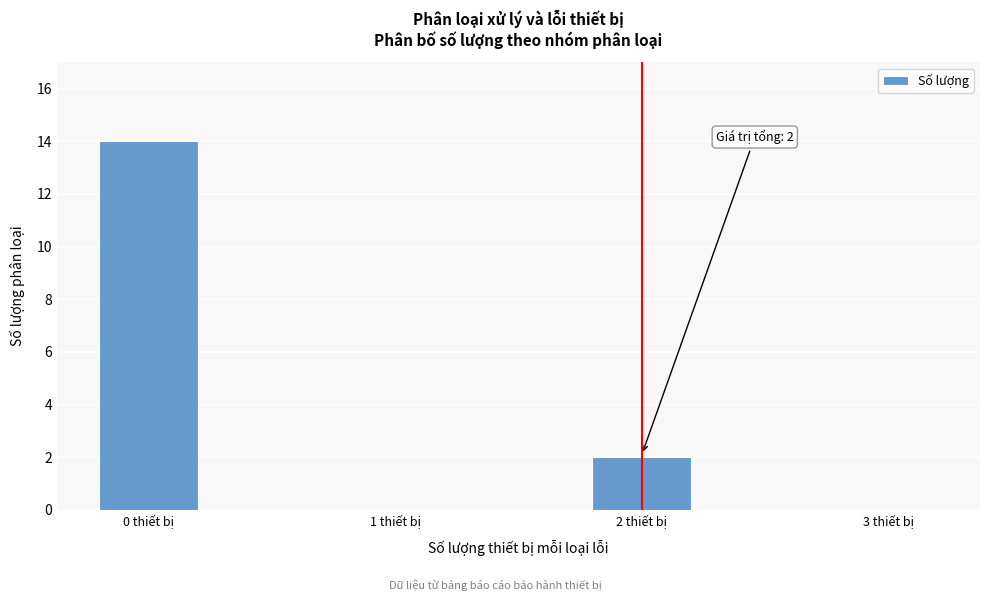

Reading right to left, transcribe all the data shown in this chart.

3 thiết bị=0	2 thiết bị=2	1 thiết bị=0	0 thiết bị=14